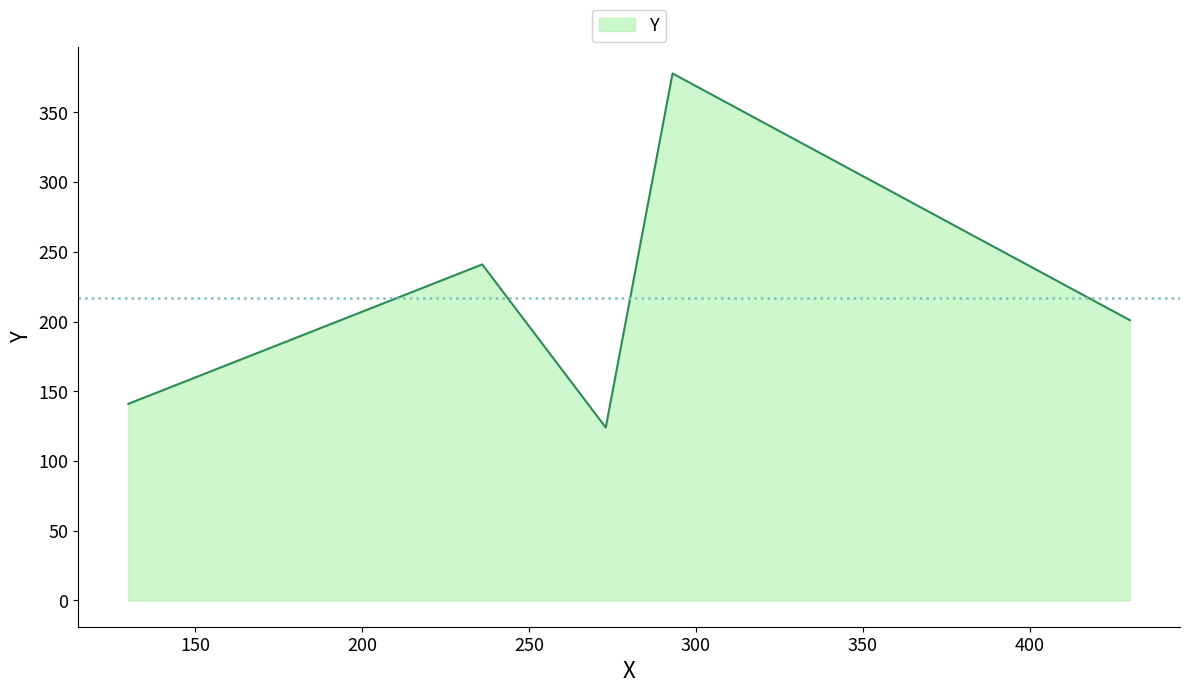

Count the number of categories in the chart.

5